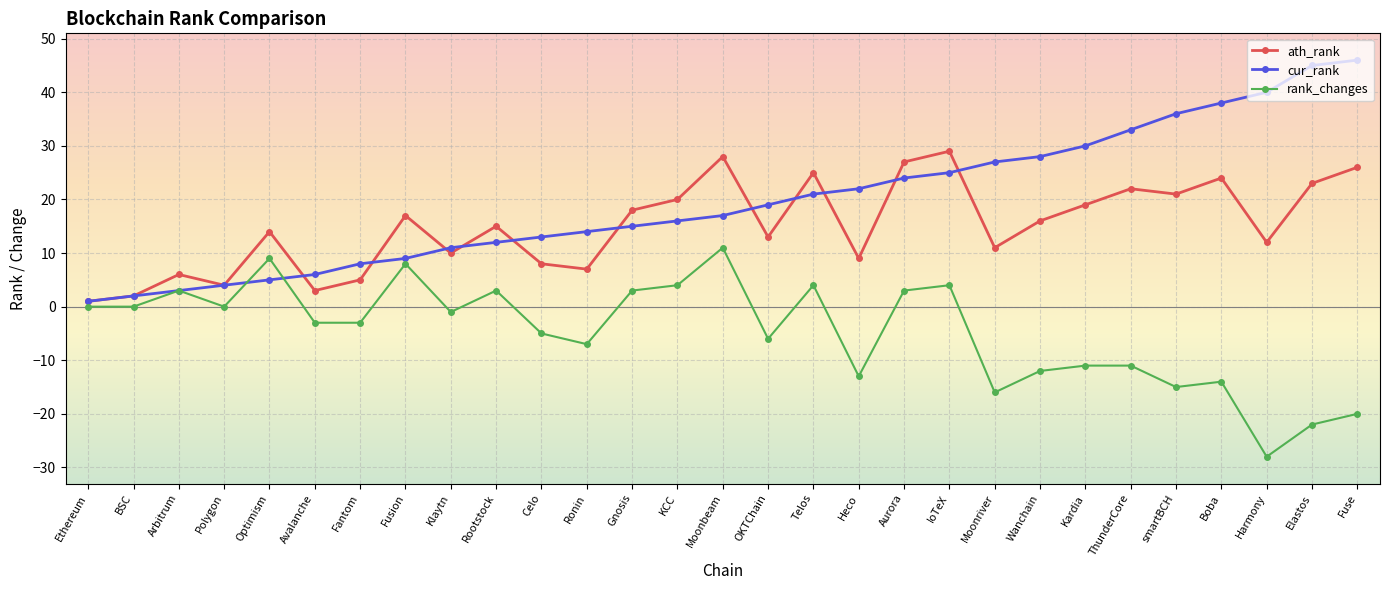

Does the chart have visible grid lines?

Yes